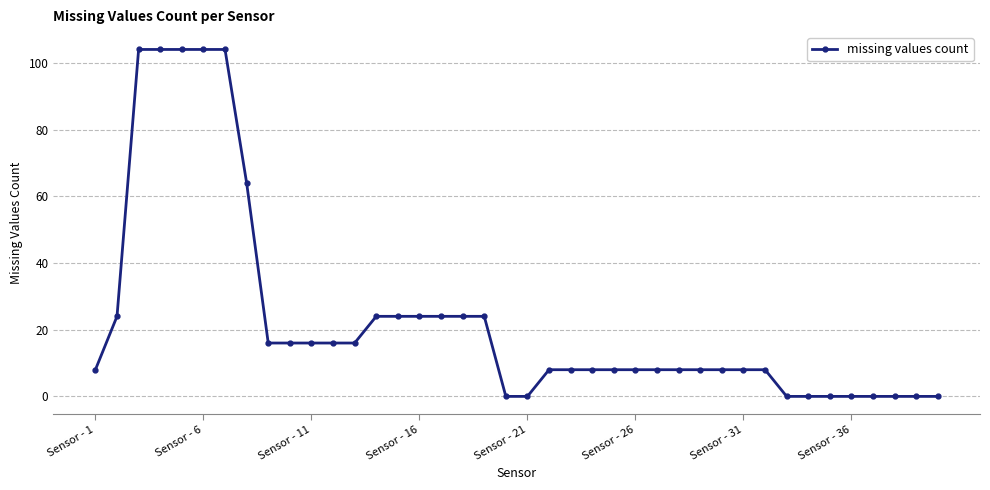

What is the difference between the second highest and second lowest values?

104